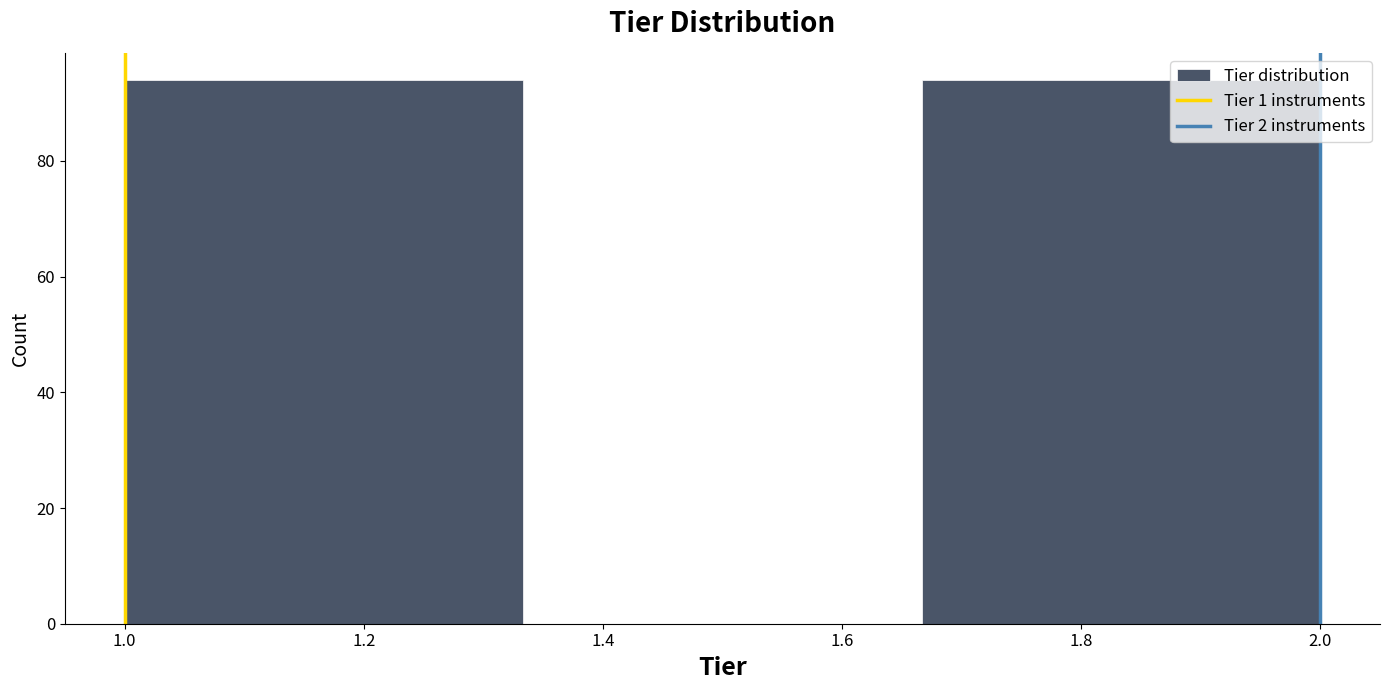

Reading left to right, list every bar in this chart as the range it spans on the x-axis followed by its height. Neither the bar edges nor the heights are printed on the chart, so give them approximately, as read against the axes.

1.00 to 1.34: 94
1.34 to 1.66: 0
1.66 to 2.00: 94